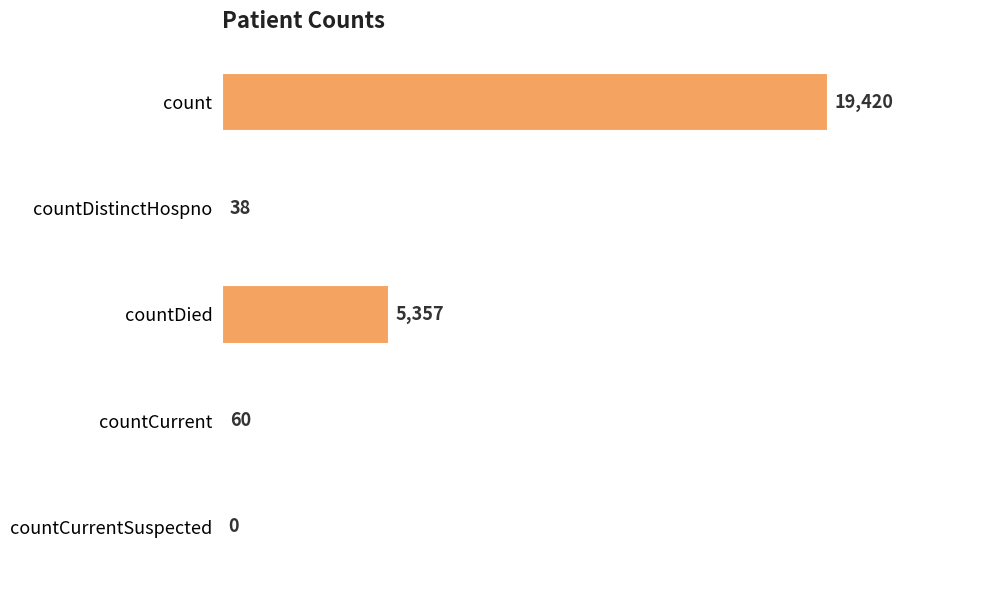

Reading top to bottom, transcribe all the data shown in this chart.

count=19420	countDistinctHospno=38	countDied=5357	countCurrent=60	countCurrentSuspected=0